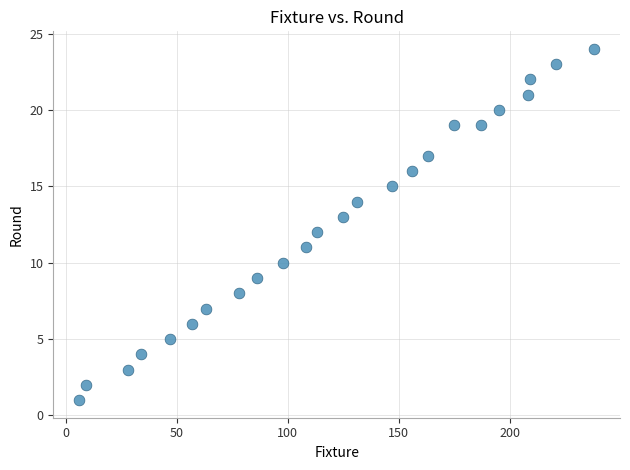

What is the range of X values (max minus min)?

232